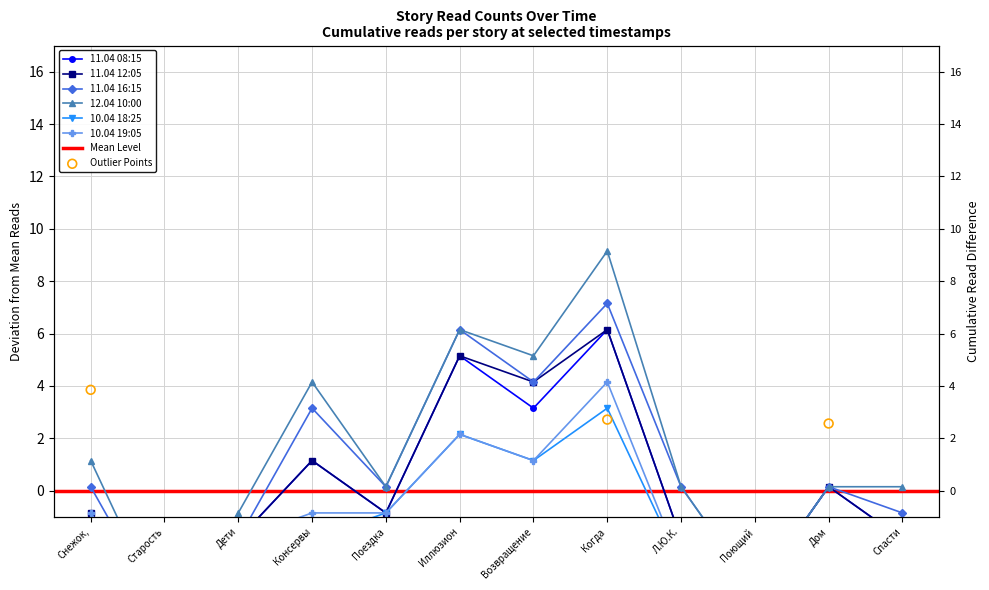

Is the value of 11.04 12:05 at Возвращение greater than the value of 11.04 16:15 at Дом?

Yes